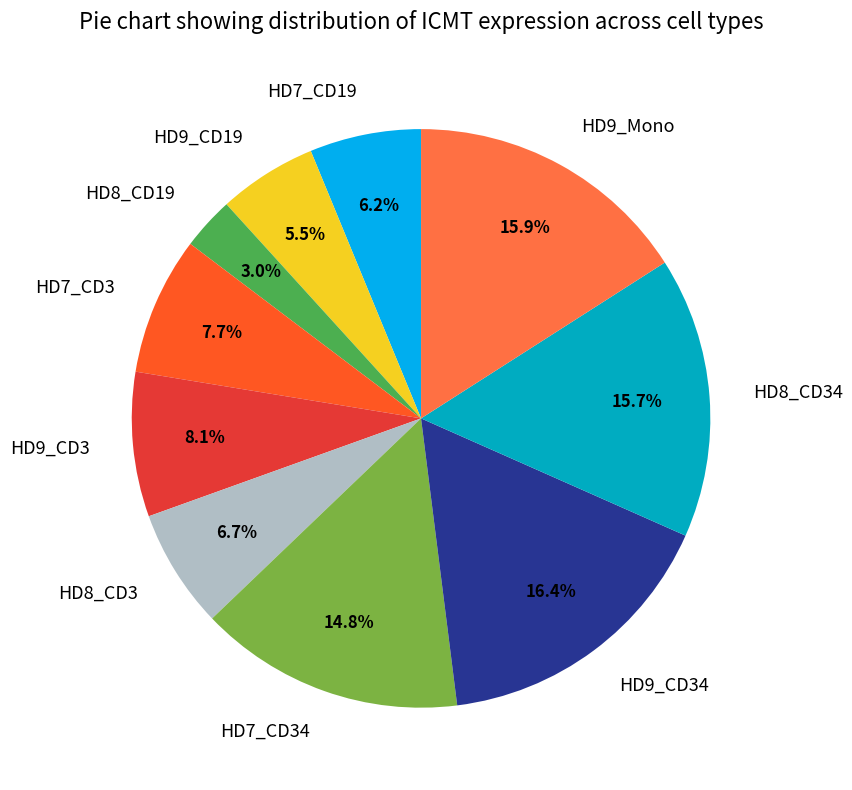

Which category has the smallest portion of the pie?

HD8_CD19